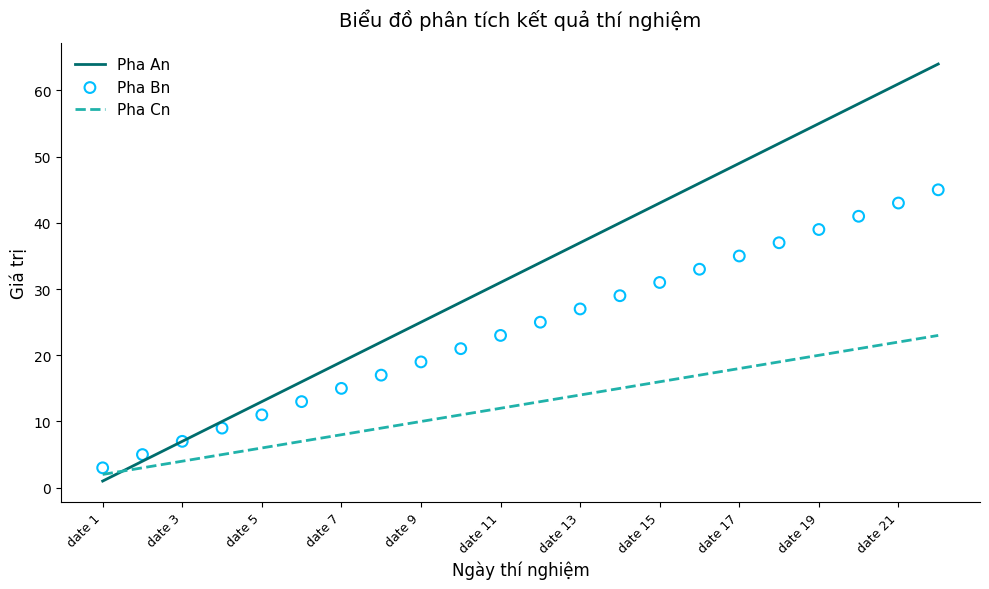

What are all the series names shown in the legend?

Pha An, Pha Cn, Pha Bn